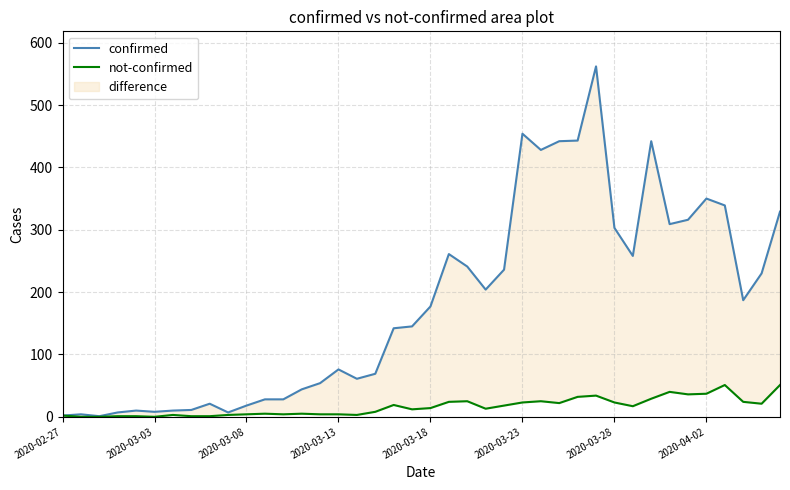

What position from the right is 12?

28